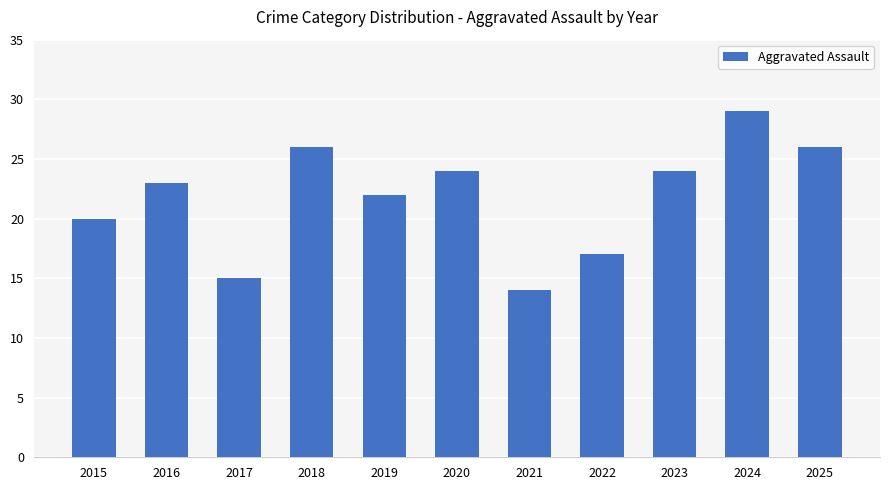

Approximately how many times larger is the value at 2019 compared to 2022?

1.3